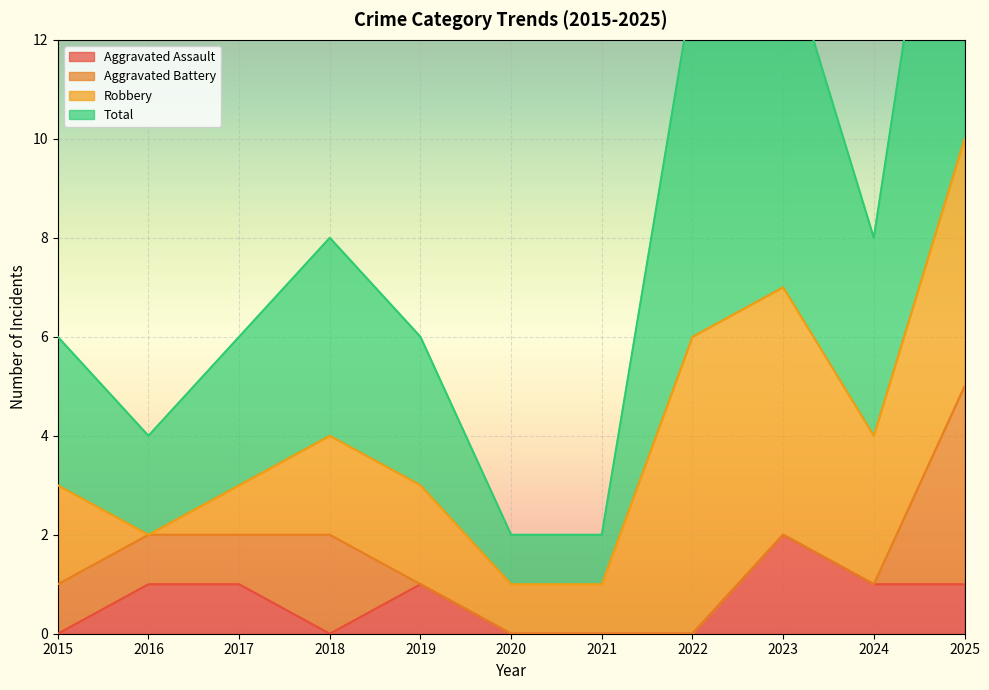

The Aggravated Assault series shows 2 at 2023. True or false?

True